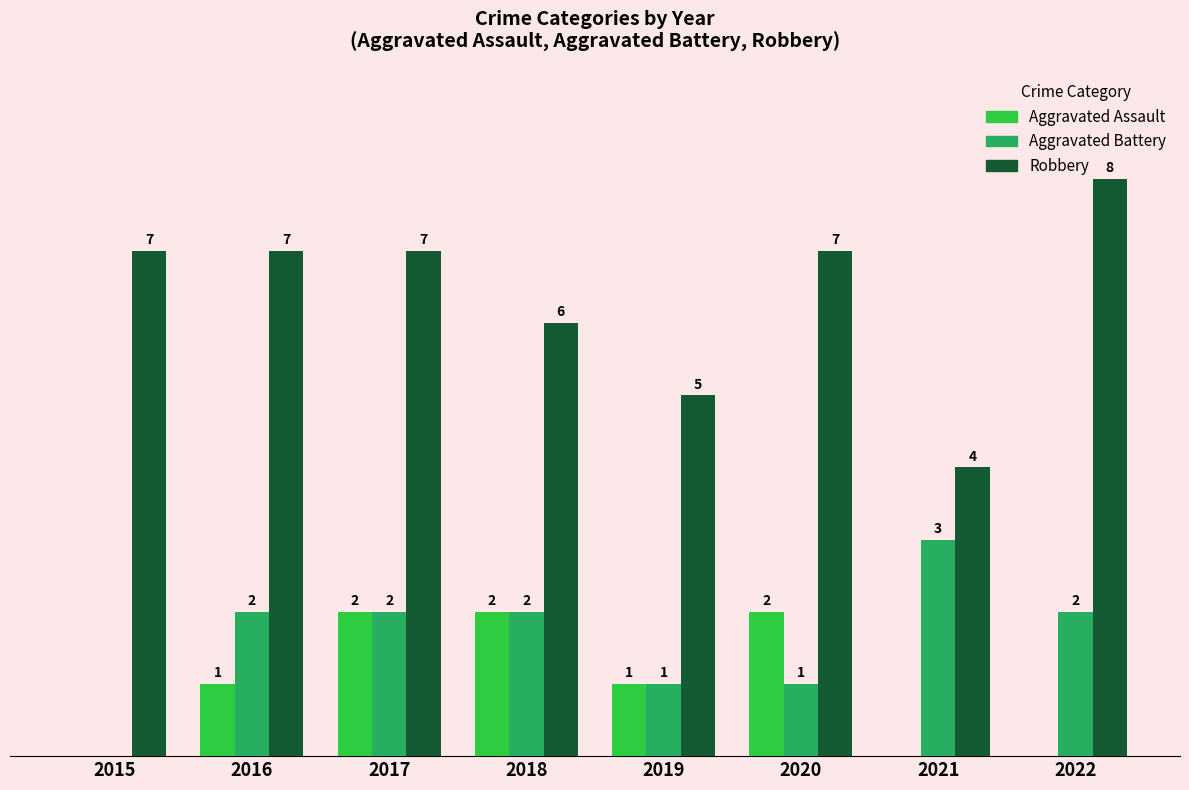

Is the value of Robbery at 2019 greater than the value of Aggravated Assault at 2017?

Yes